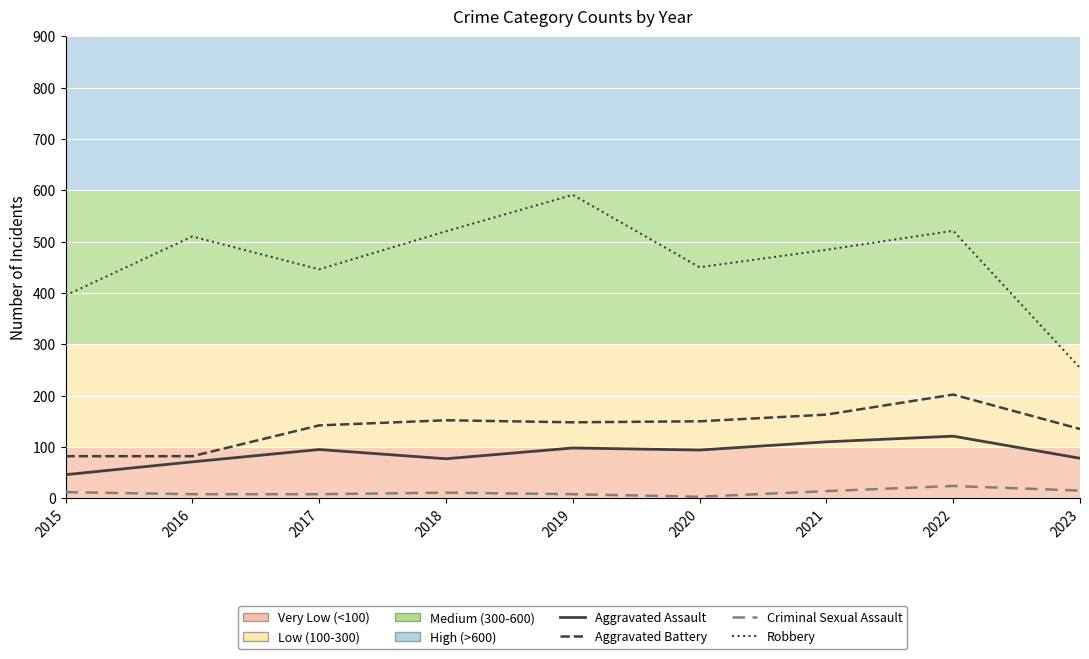

Which series has the largest total across all categories?

Robbery